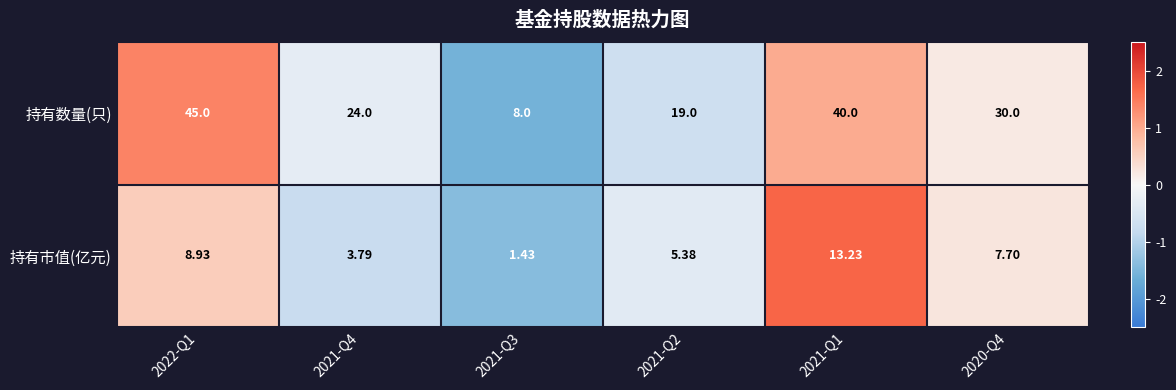

Rank the series by their maximum value, from highest to lowest.

持有数量(只), 持有市值(亿元)